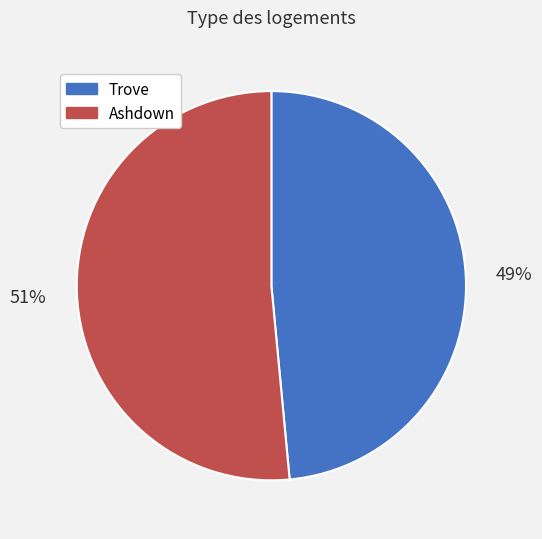

Is Trove the majority of the pie?

No